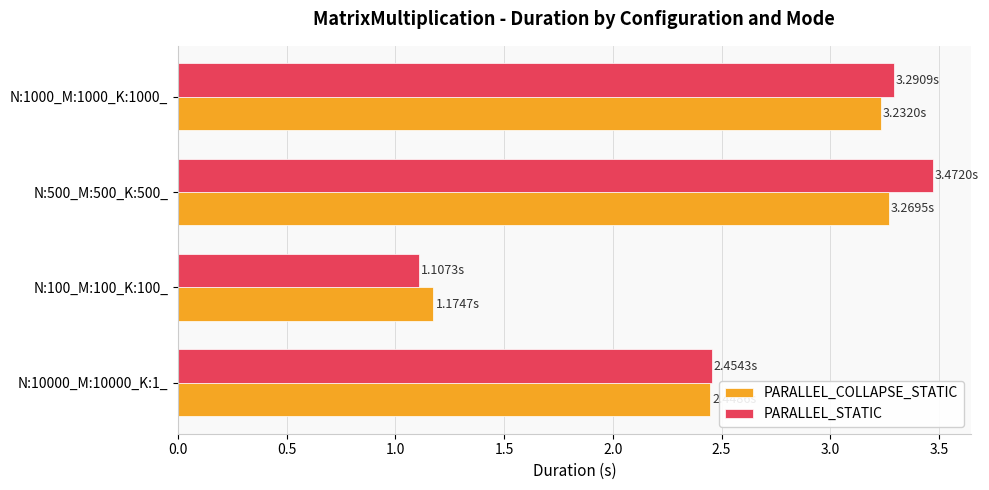

At how many categories does at least one series exceed 2?

3